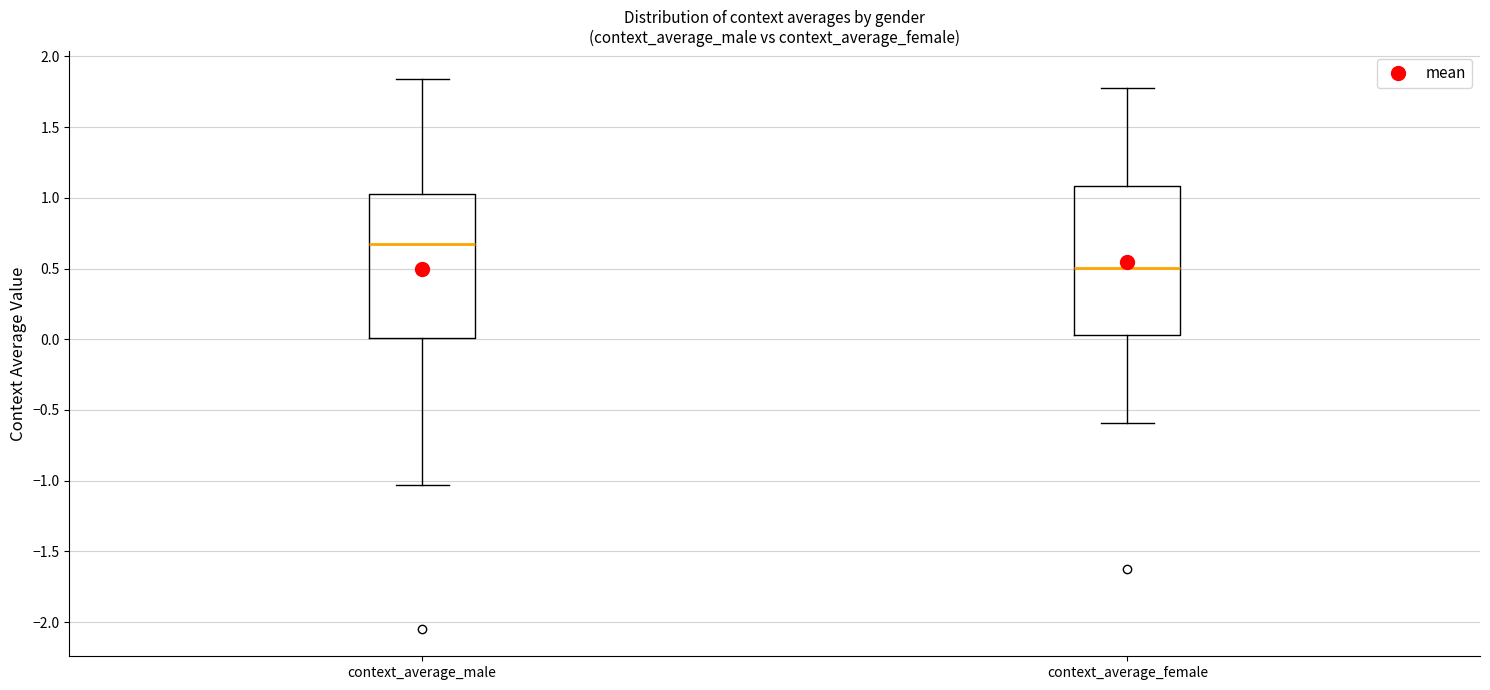

Reading left to right, read every box against the y-axis: the position of its median line, the range the box covers, and the ends of its whiskers. The values are not printed on the chart, so give them approximately, as read against the axis.

context_average_male: median 0.65, box 0.00 to 1.05, whiskers -1.05 to 1.85
context_average_female: median 0.50, box 0.05 to 1.10, whiskers -0.60 to 1.80